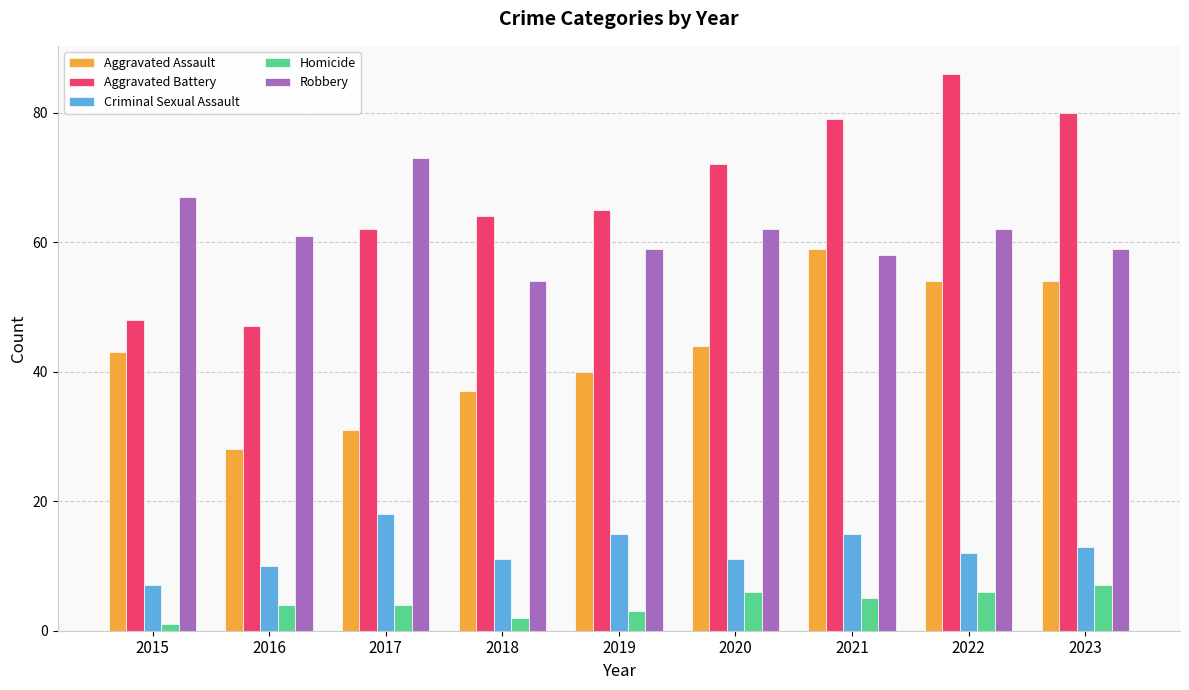

What is the difference between the Criminal Sexual Assault values at 2019 and 2022?

3